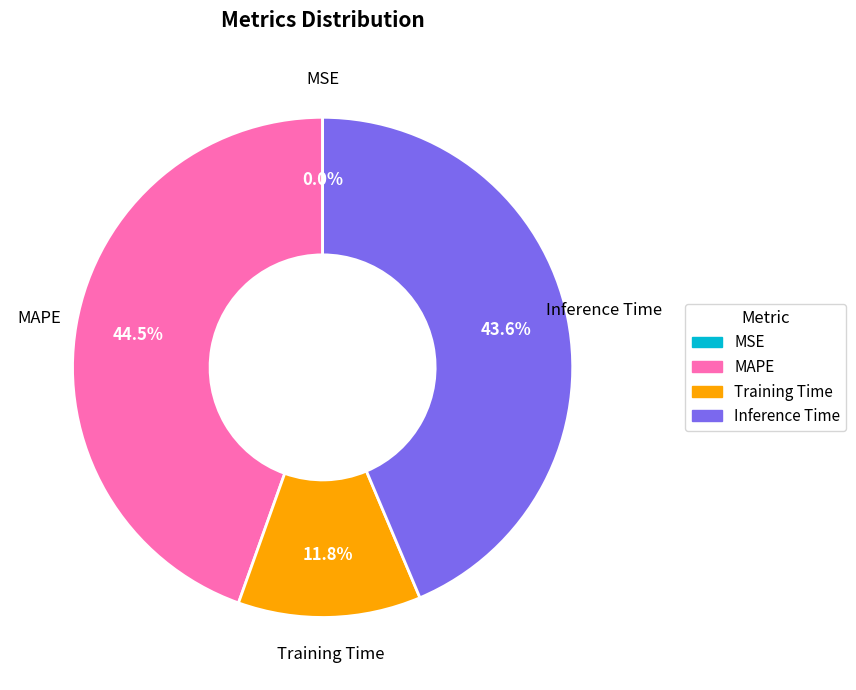

To the nearest percent, what is the difference between the Training Time and MAPE slice percentages?

33%